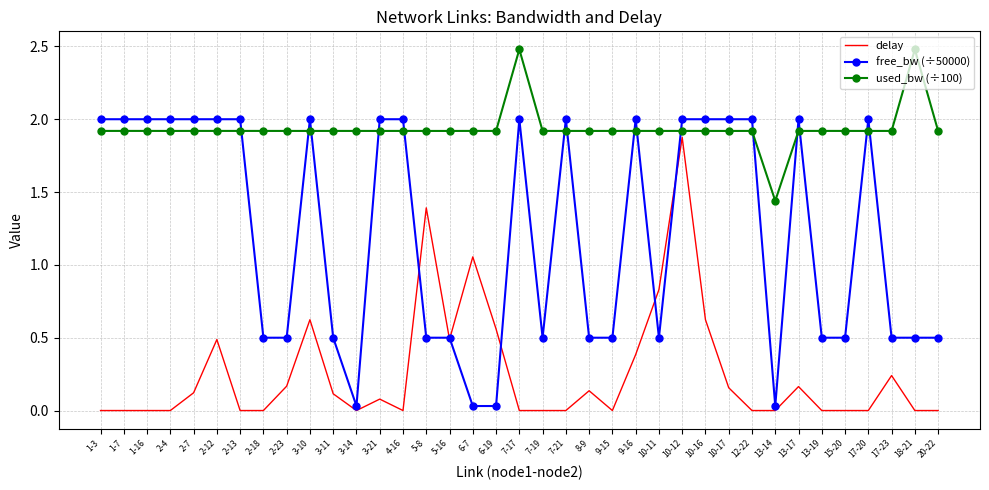

True or false: delay and used_bw (÷100) intersect in this chart.

False